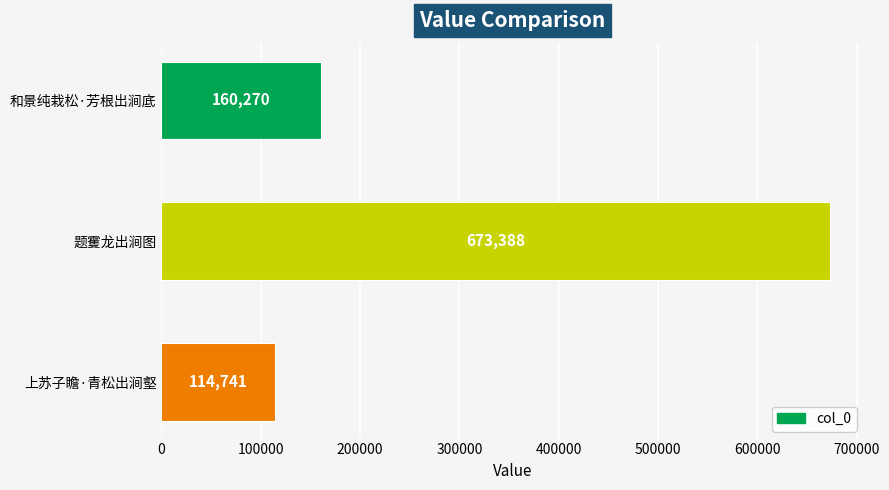

True or false: the data shows 53641 at 和景纯栽松·芳根出涧底.

False